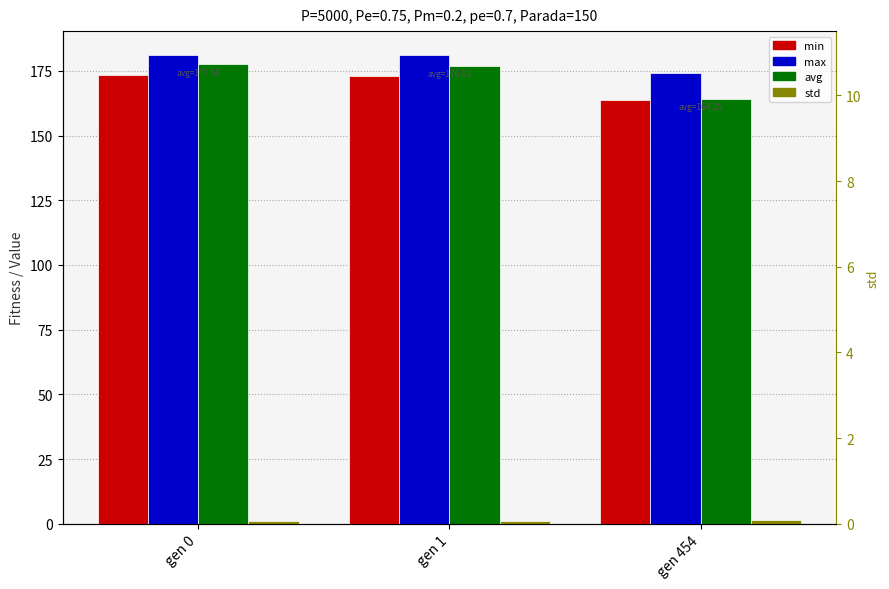

Count the number of data series in this chart.

4